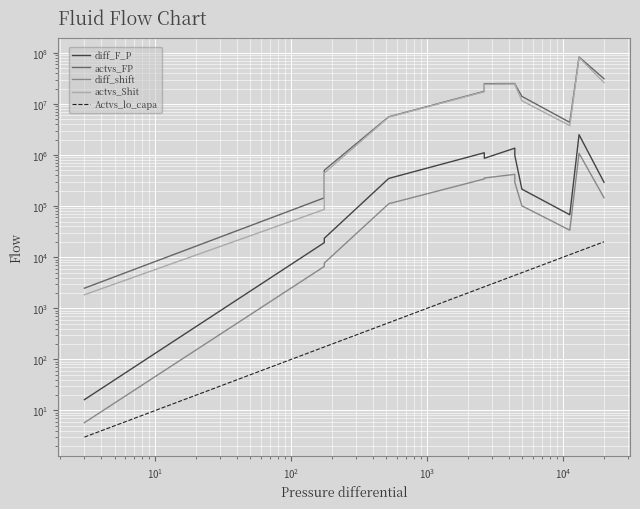

Is this an area chart (filled region under the line)?

No